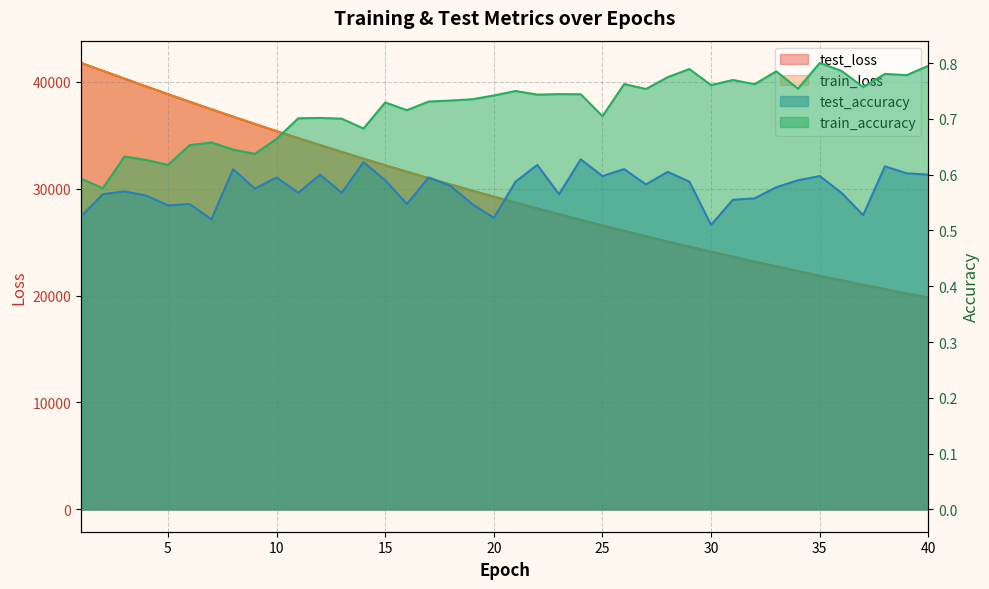

What is the lowest value of the train_loss series?

19796.3